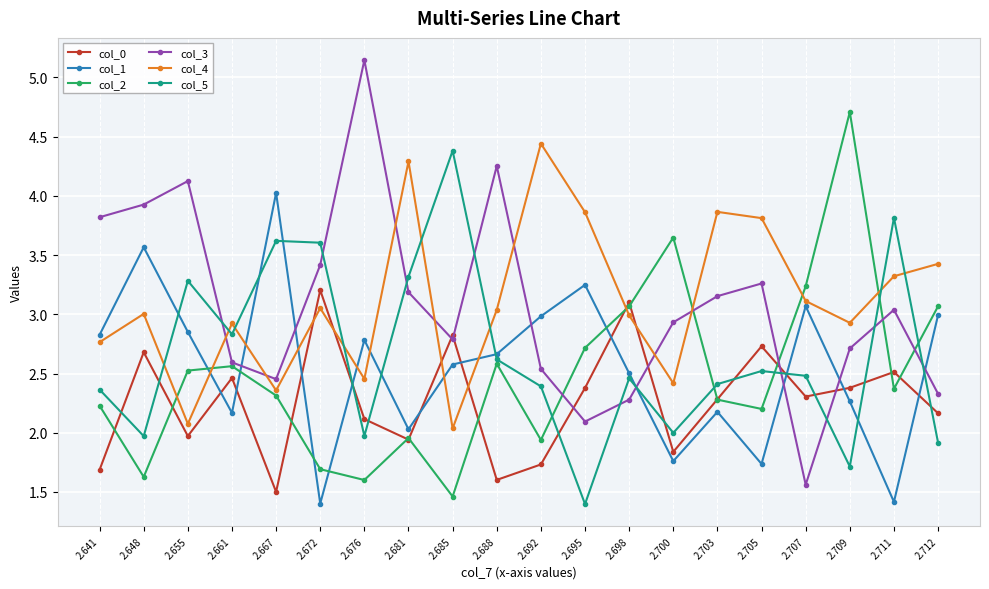

Does the chart have visible grid lines?

Yes